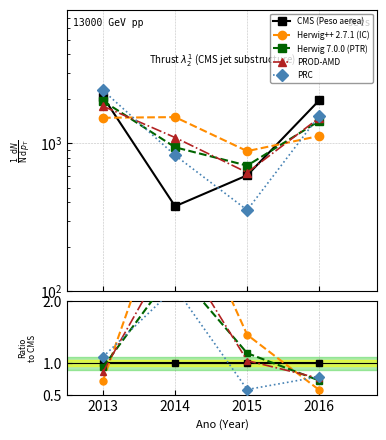

How many times do PRC and Herwig++ 2.7.1 (IC) cross each other?

2